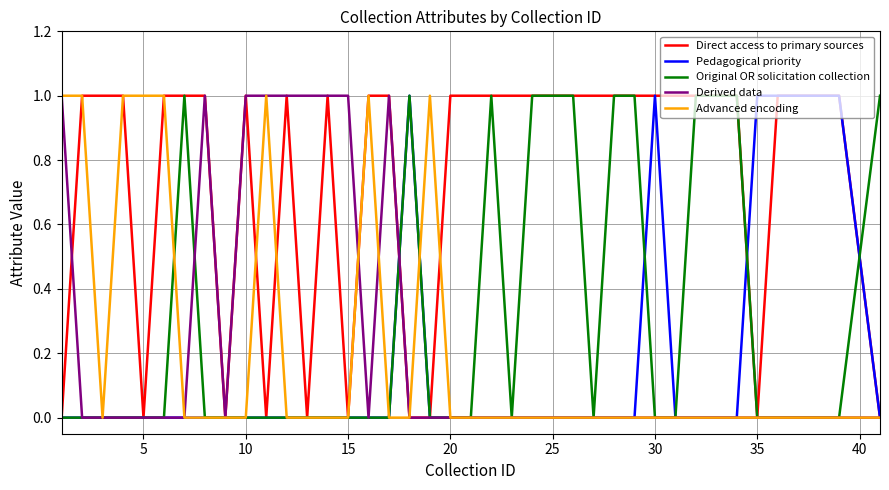

Which series has the largest total across all categories?

Direct access to primary sources